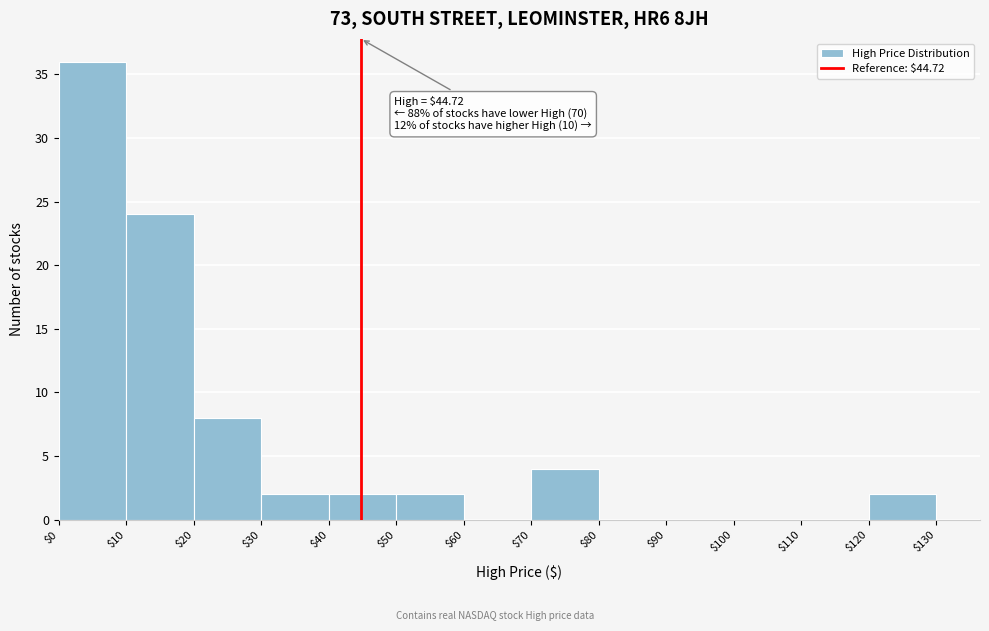

Which range on the x-axis has the tallest bar?

$0 to $10